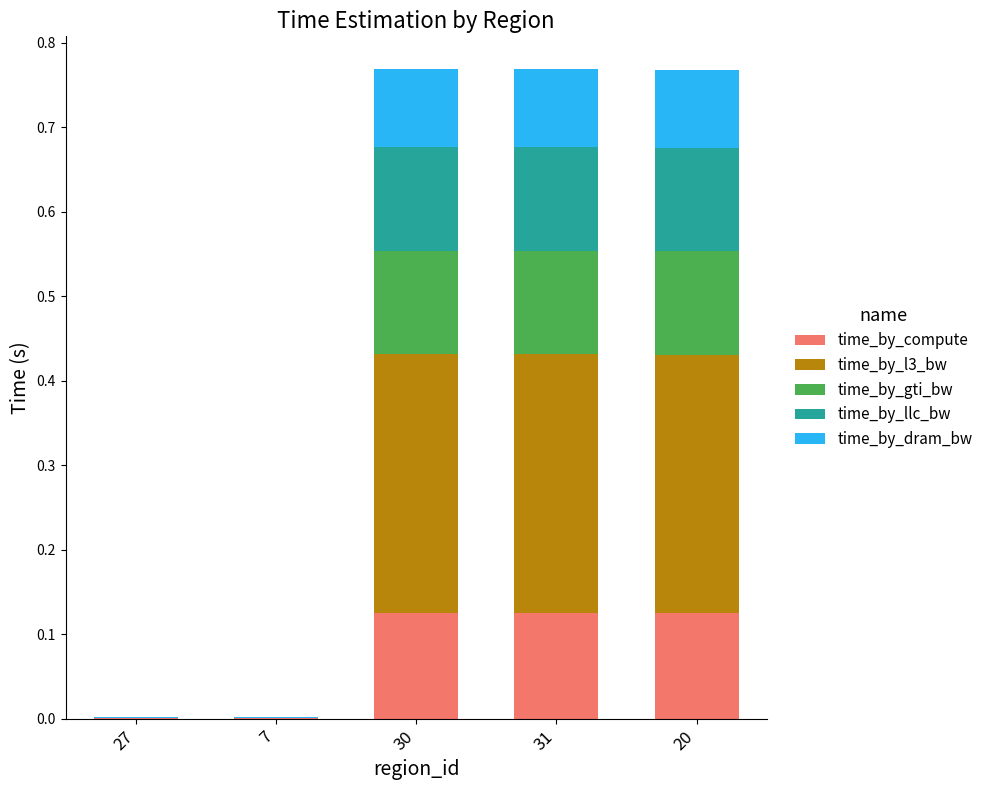

What are all the series names shown in the legend?

time_by_compute, time_by_l3_bw, time_by_gti_bw, time_by_llc_bw, time_by_dram_bw